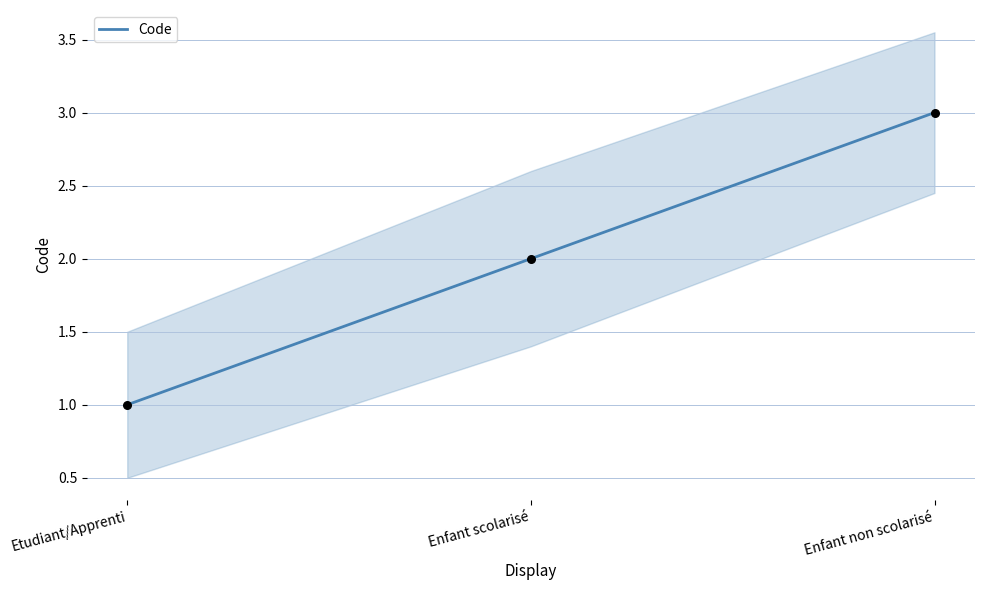

What is the change in value from Etudiant/Apprenti to Enfant non scolarisé?

+2